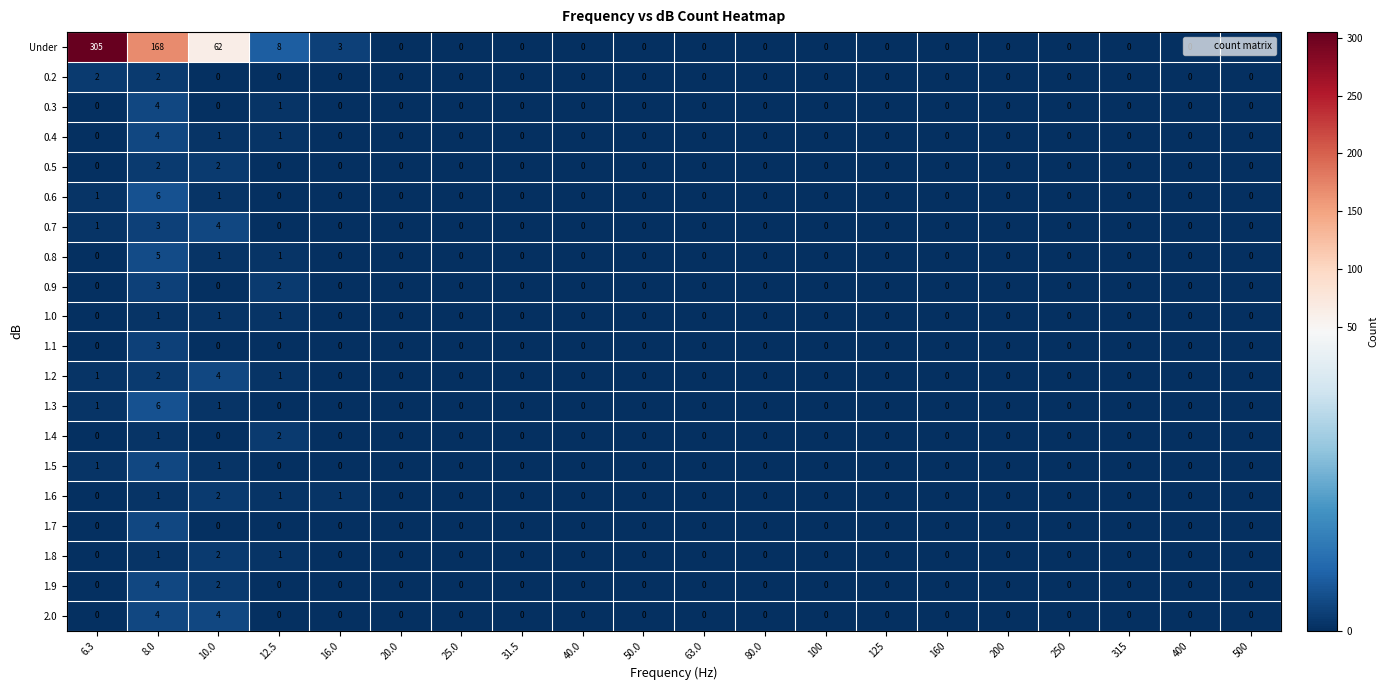

Count the number of data series in this chart.

20